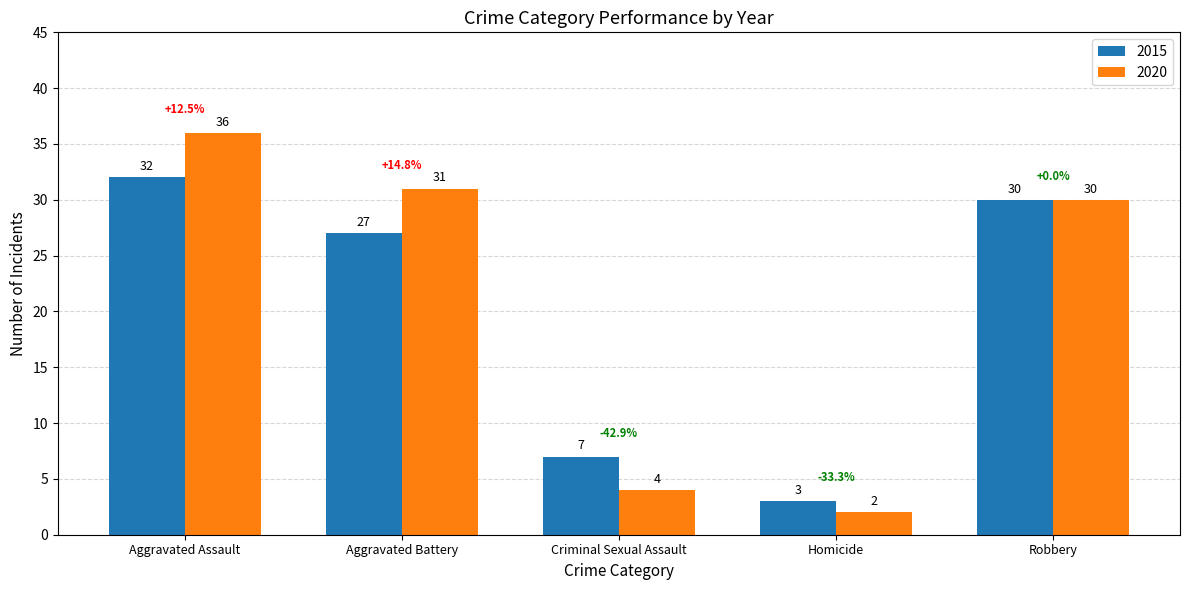

How many bars are there in total?

10